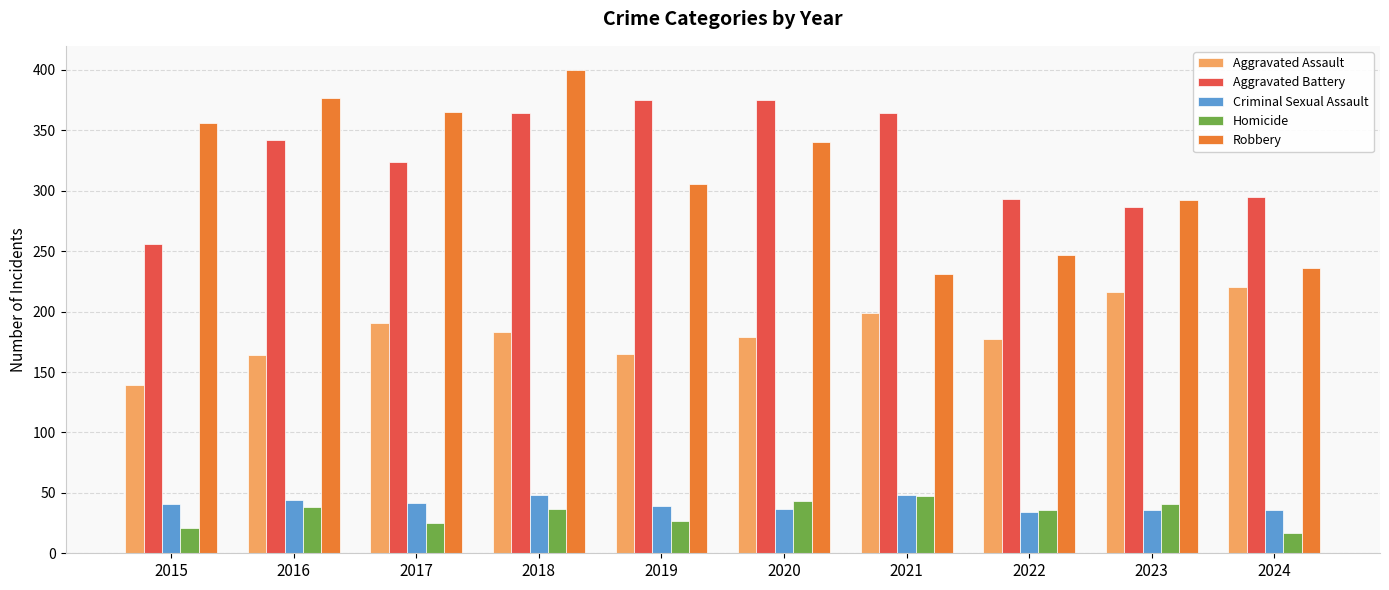

What value does the Criminal Sexual Assault series have at 2015?

41